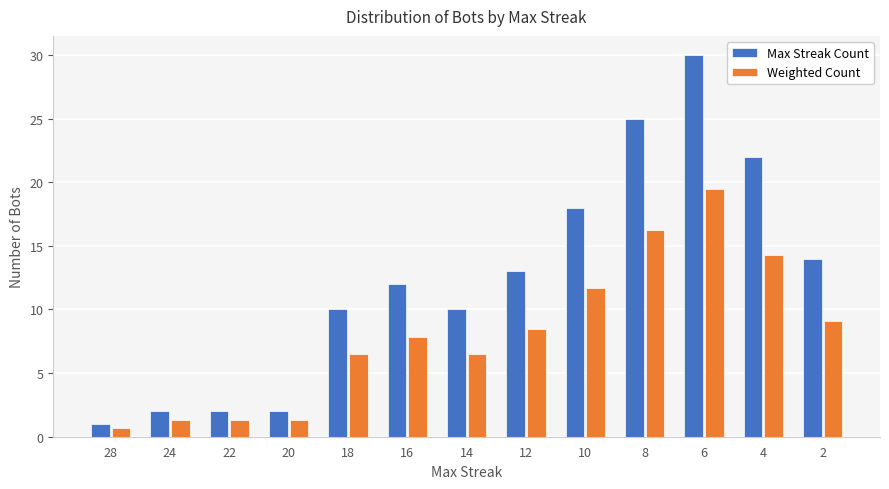

What is the sum of the Max Streak Count values at 28 and 18?

11.0